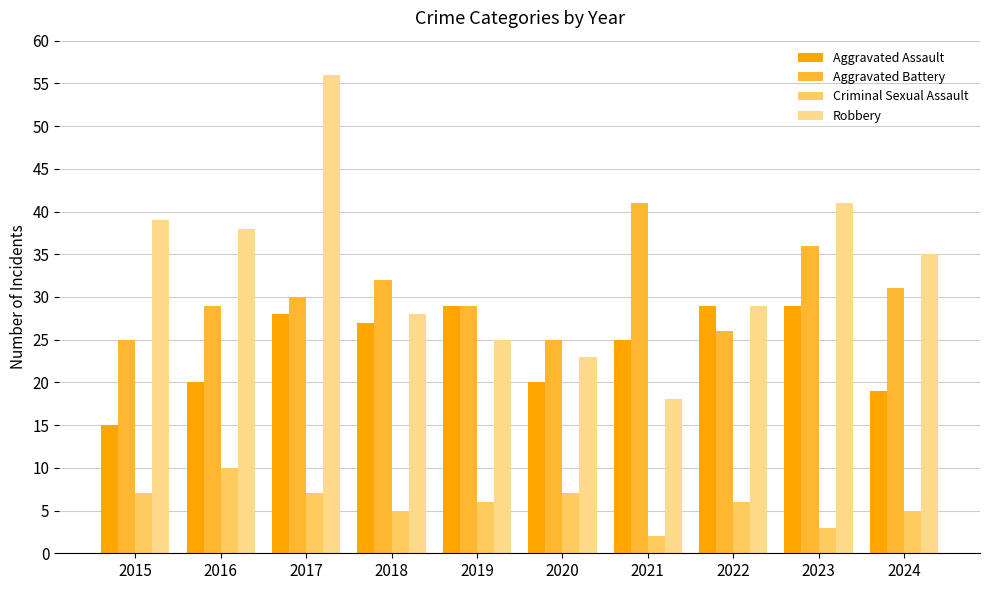

Rank the categories by Robbery value from highest to lowest.

2017, 2023, 2015, 2016, 2024, 2022, 2018, 2019, 2020, 2021